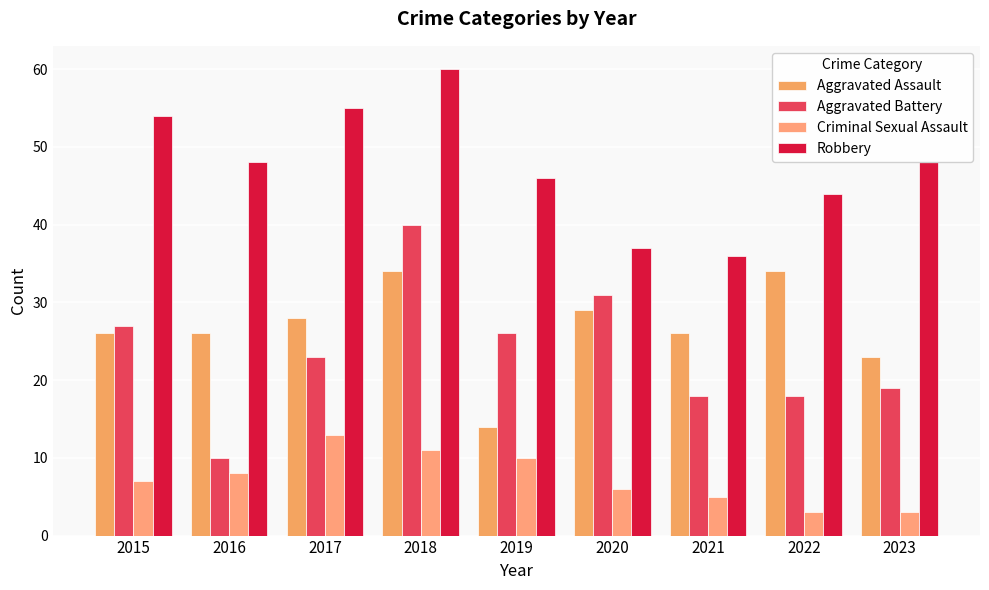

What is the spread (max minus min) of values at 2023?

45